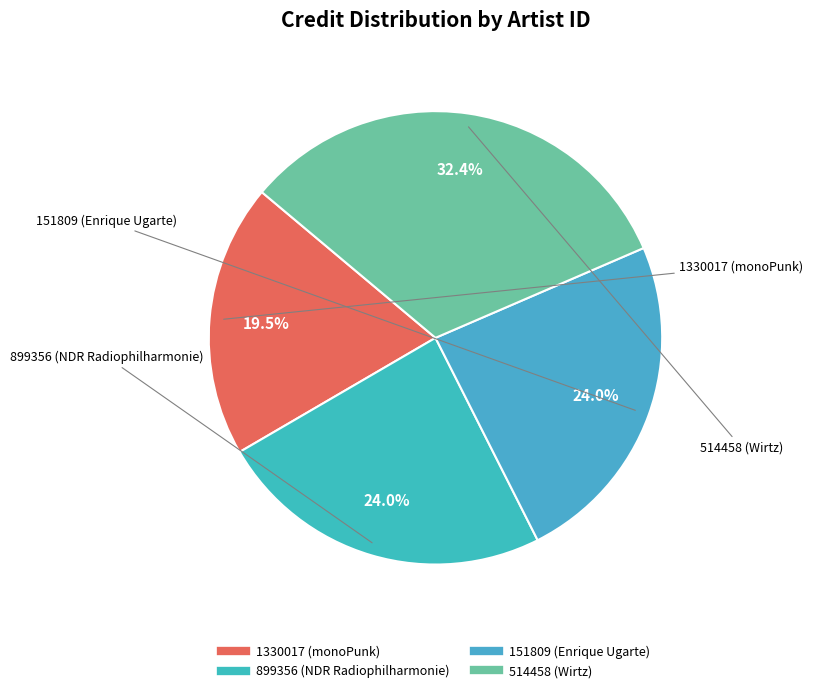

Which category has the smallest portion of the pie?

1330017 (monoPunk)